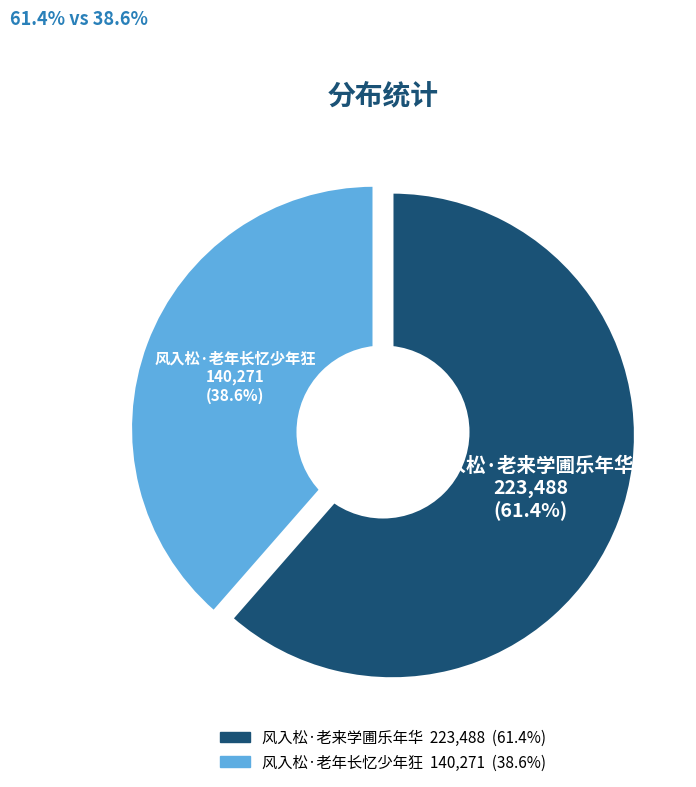

Count the number of slices in the pie.

2